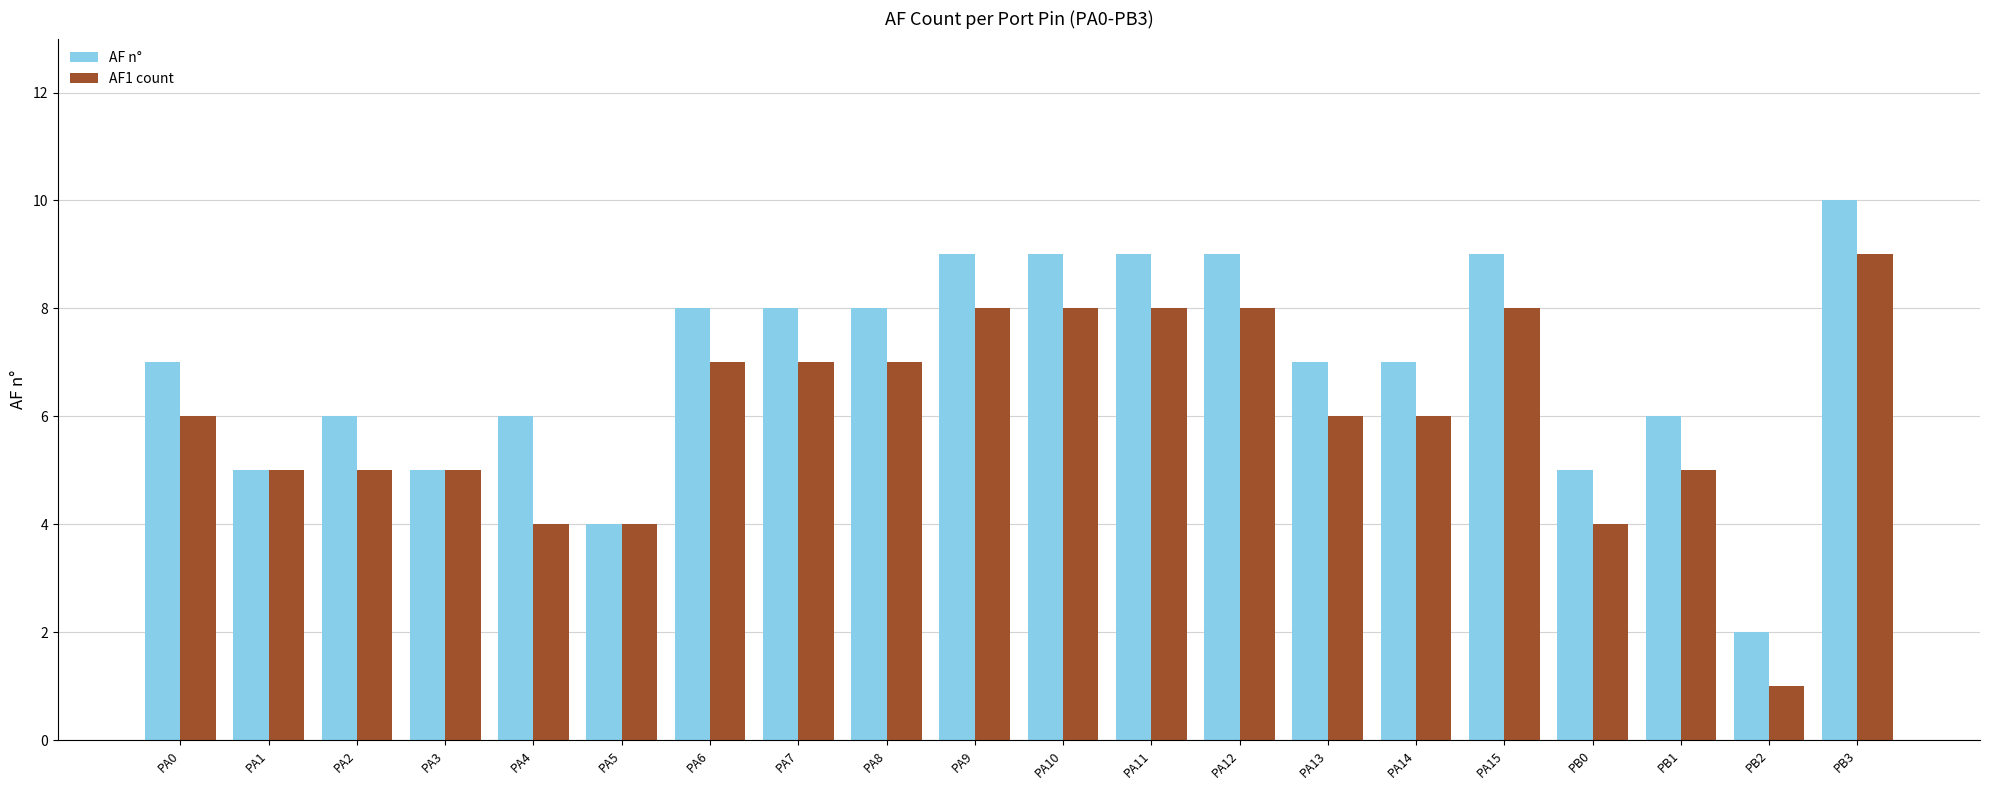

The AF n° series shows 7 at PA13. True or false?

True